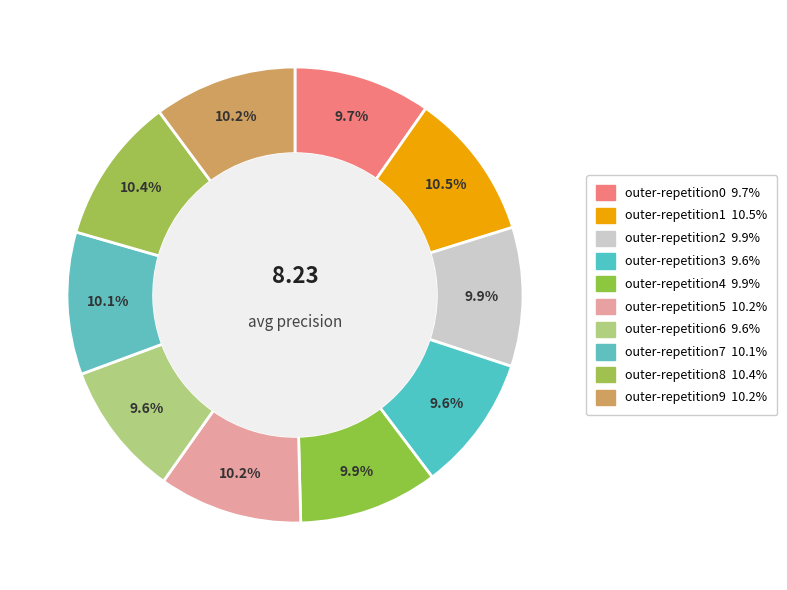

How many slices are in this pie chart?

10